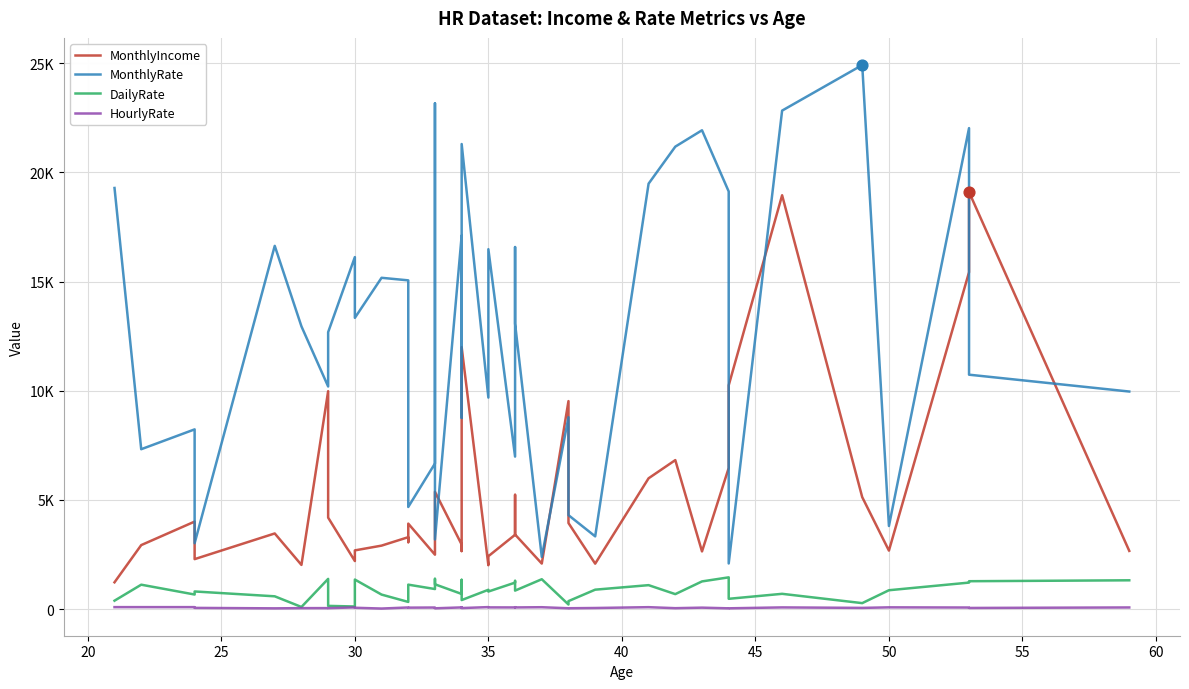

Which series has the widest spread of Y values?

MonthlyRate